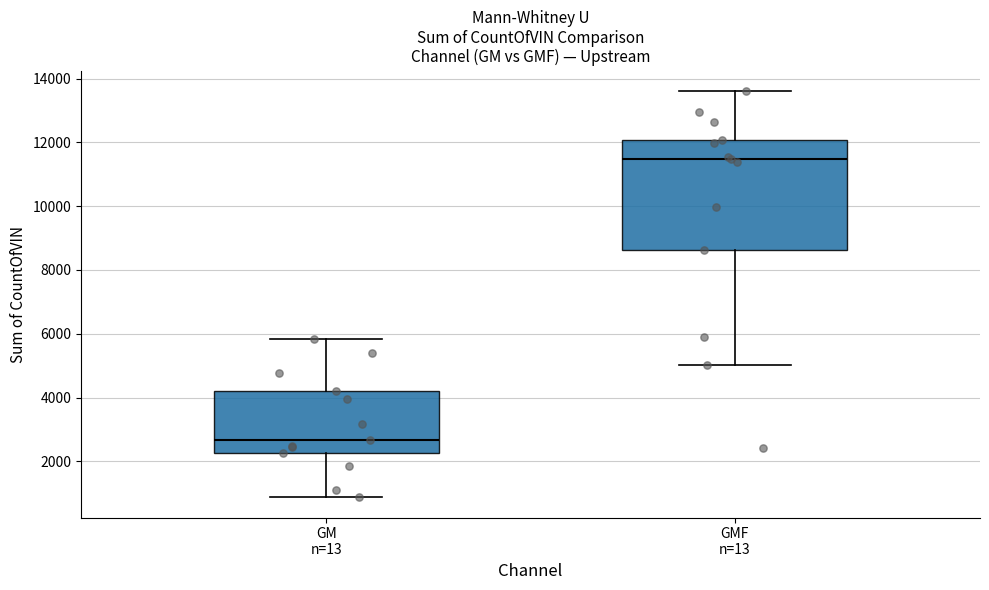

Reading left to right, transcribe this box plot: for each box, give where its median line is, the range the box spans, and where its two whiskers end, as read against the y-axis. The values are not printed on the chart, so give them approximately, as read against the axis.

GM n=13: median 2600, box 2200 to 4200, whiskers 800 to 5800
GMF n=13: median 11400, box 8600 to 12000, whiskers 5000 to 13600